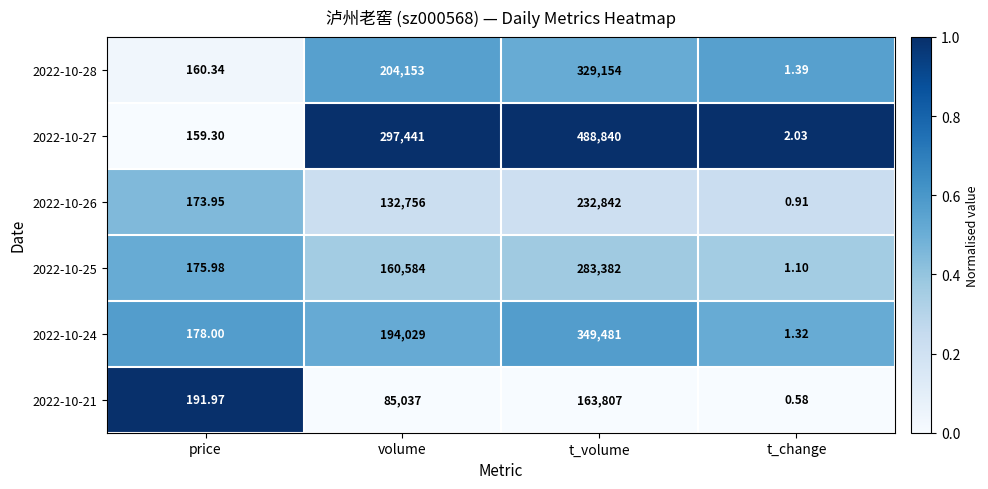

Where is 2022-10-24 nearest to the value 174741?

volume